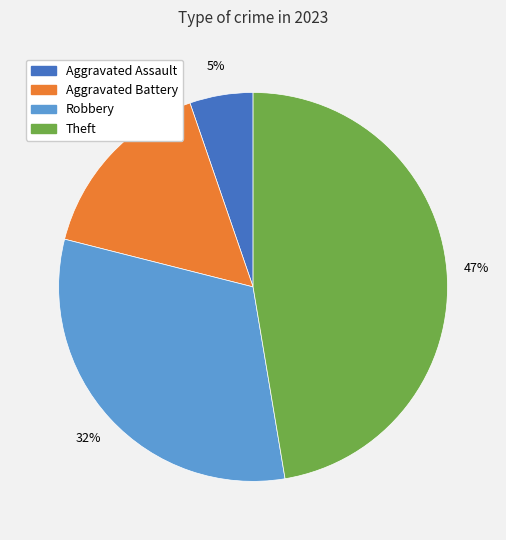

Which category has the biggest portion of the pie?

Theft